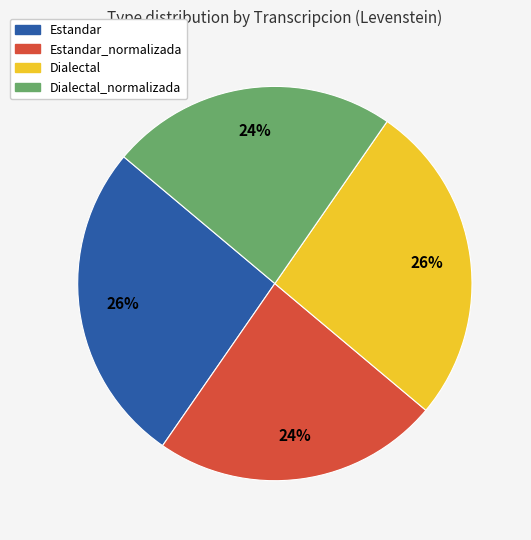

True or false: Dialectal accounts for 26% of the total.

True